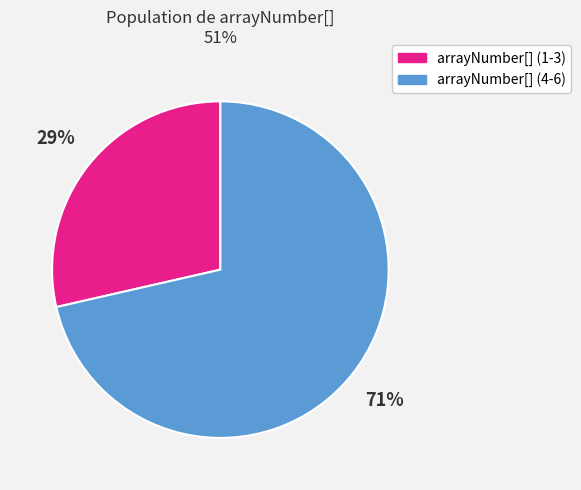

What percentage is the arrayNumber[] (1-3) slice, to the nearest percent?

29%